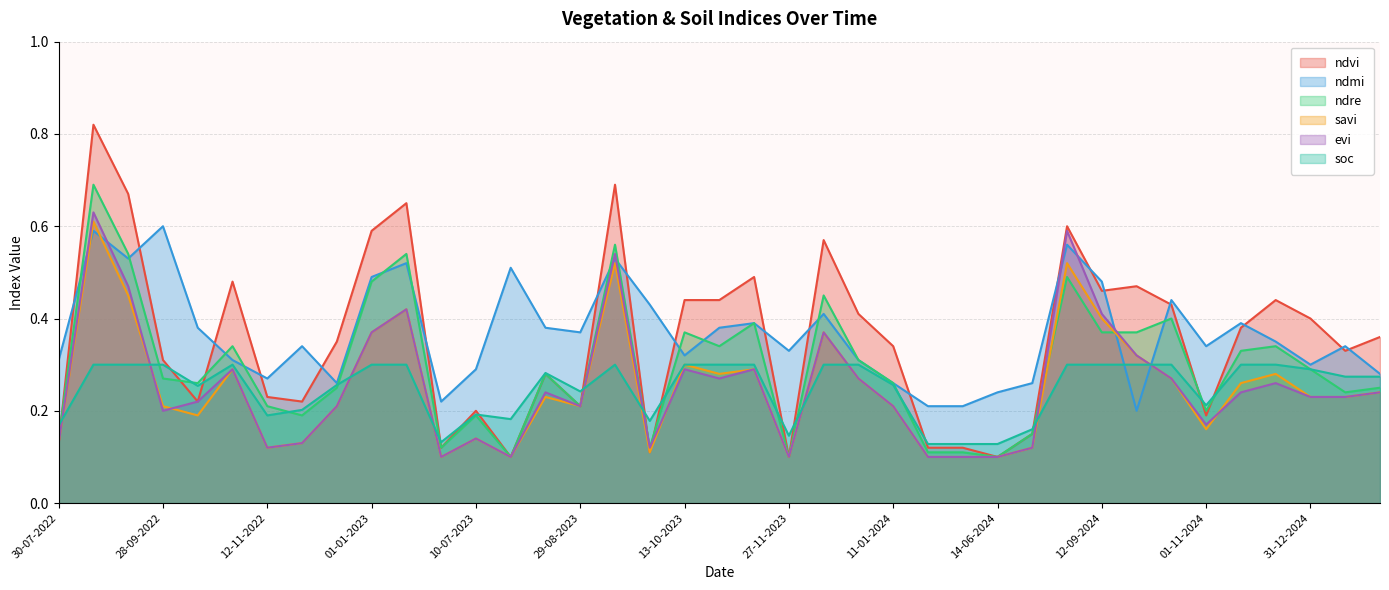

The ndre series shows 0.2 at 28-10-2023. True or false?

False